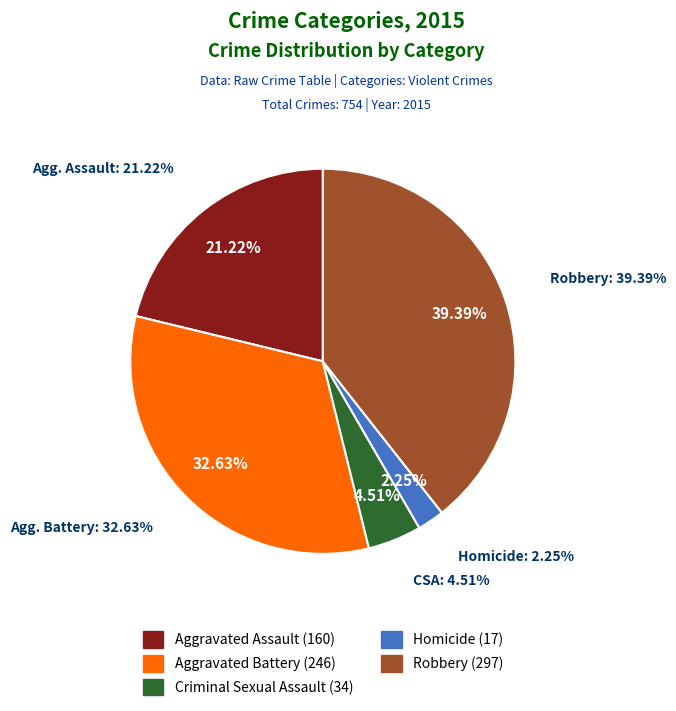

What portion of the pie excludes Aggravated Assault?

78.8%